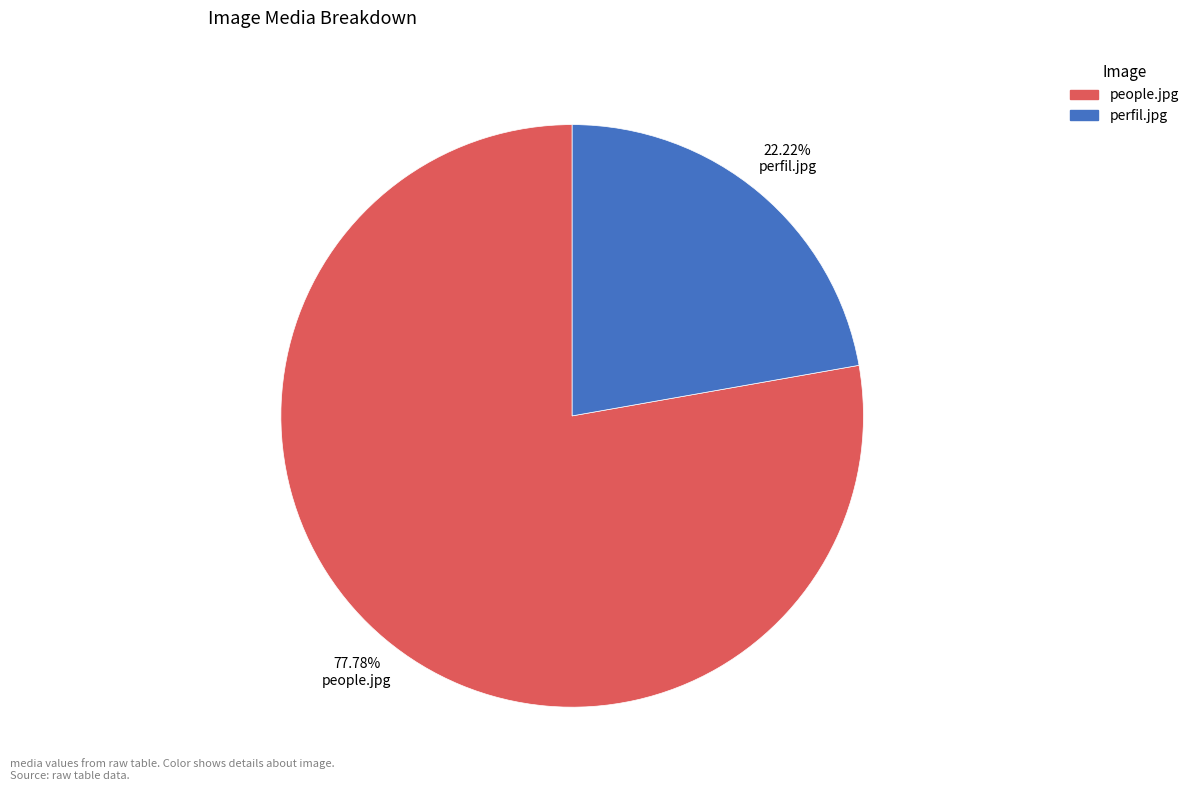

Which category has the biggest portion of the pie?

people.jpg